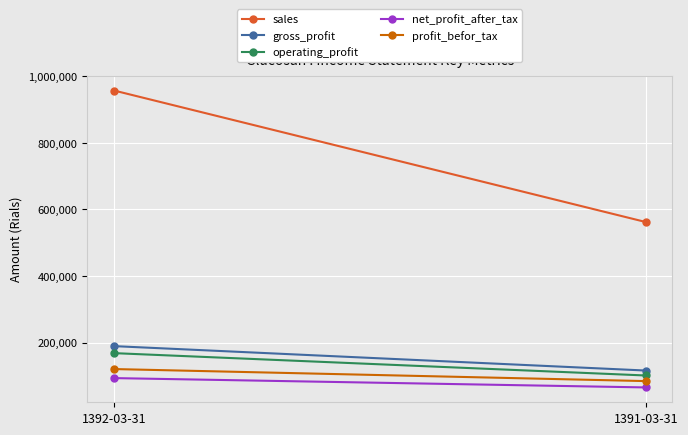

Reading left to right, what are all the values shown in this chart?

sales: 1392-03-31=957342	1391-03-31=562363
gross_profit: 1392-03-31=189622	1391-03-31=116278
operating_profit: 1392-03-31=168570	1391-03-31=101416
net_profit_after_tax: 1392-03-31=93575	1391-03-31=65543
profit_befor_tax: 1392-03-31=120742	1391-03-31=84571